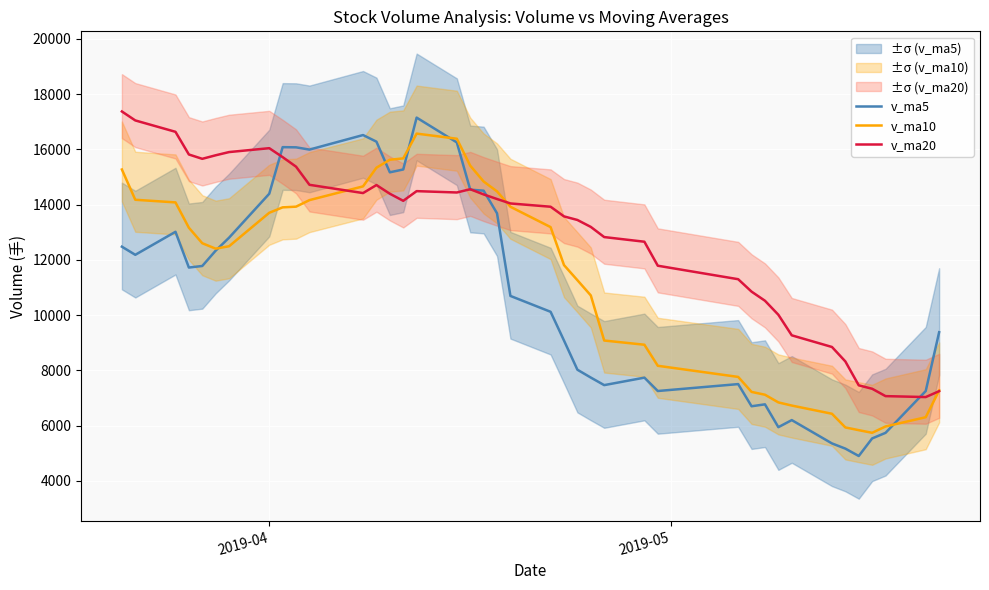

What is the minimum value for v_ma10?

5737.4